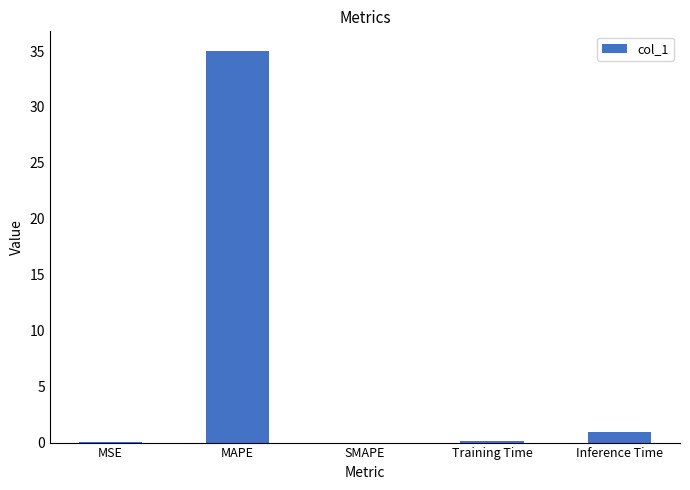

Which label corresponds to the largest value in the chart?

MAPE